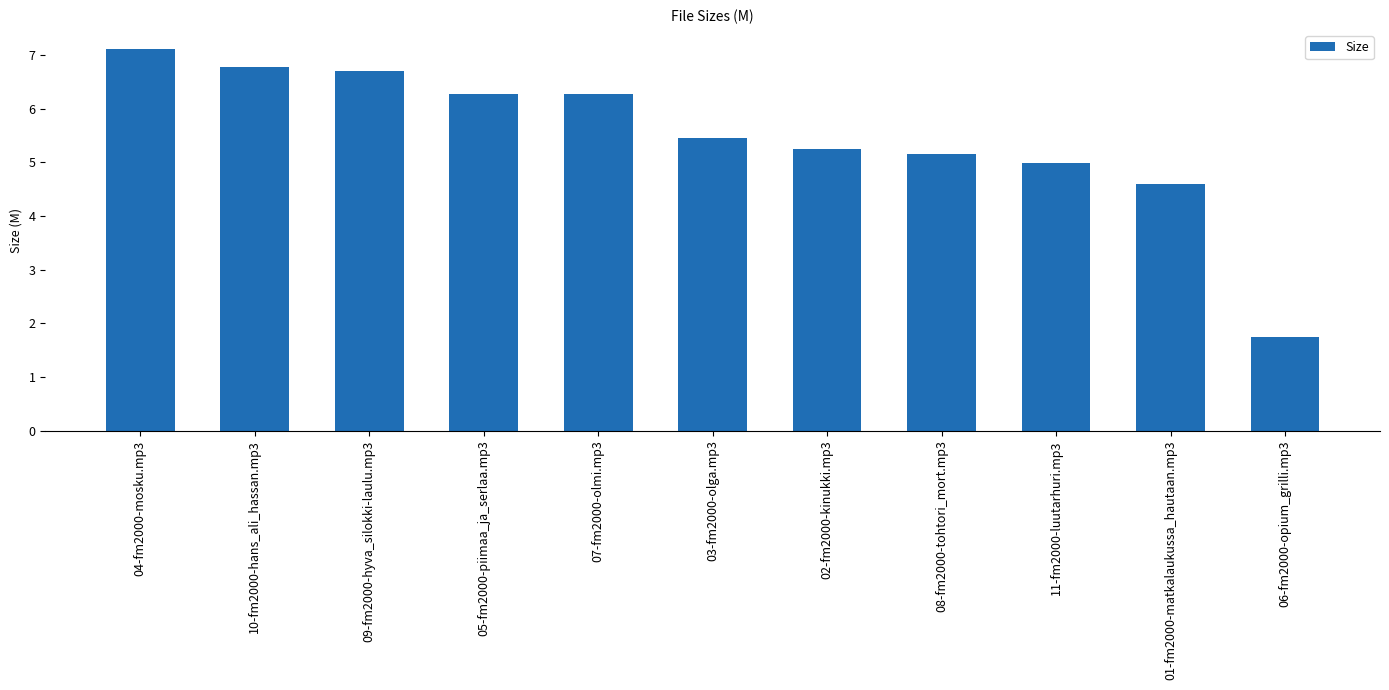

How many categories are shown in the chart?

11